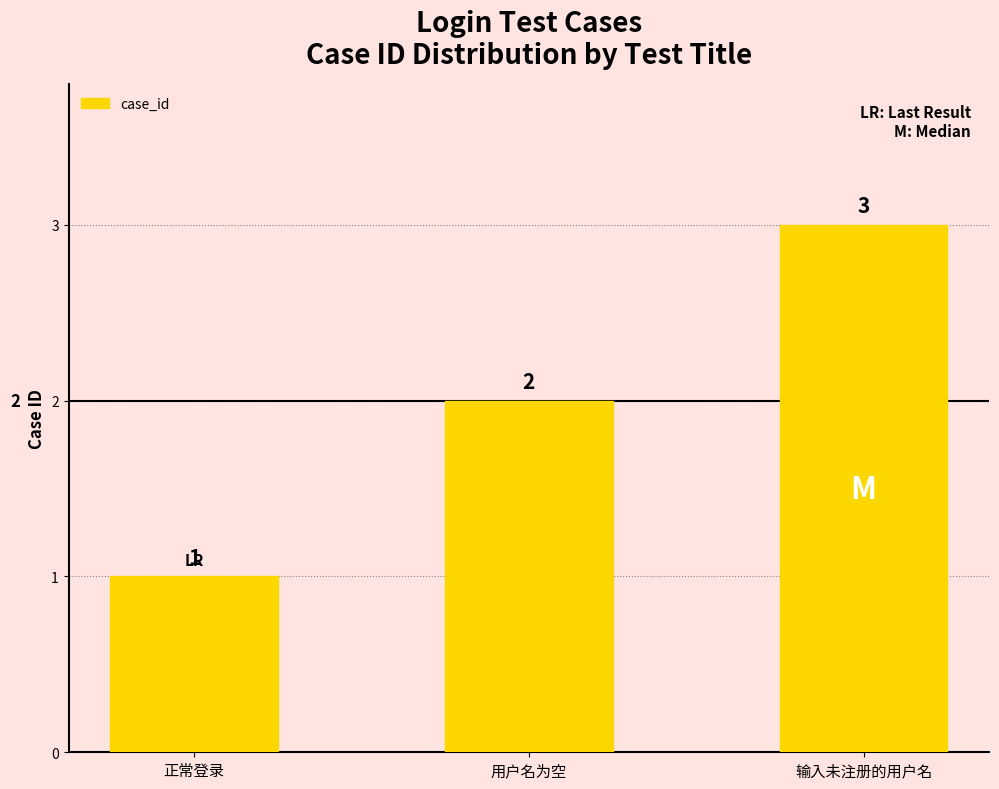

Reading right to left, transcribe all the data shown in this chart.

输入未注册的用户名=3	用户名为空=2	正常登录=1